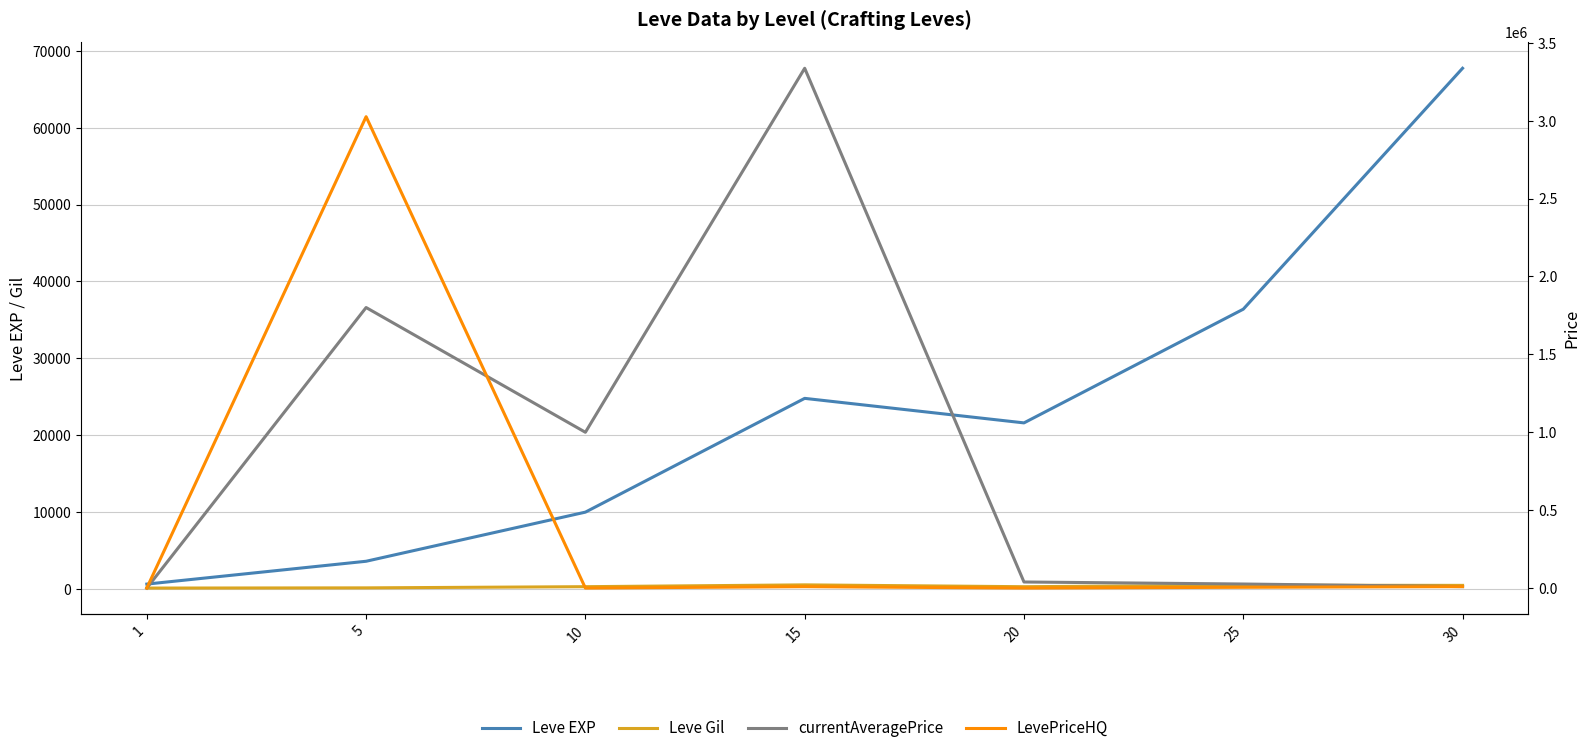

What is the spread (max minus min) of values at 10?

1000000.0